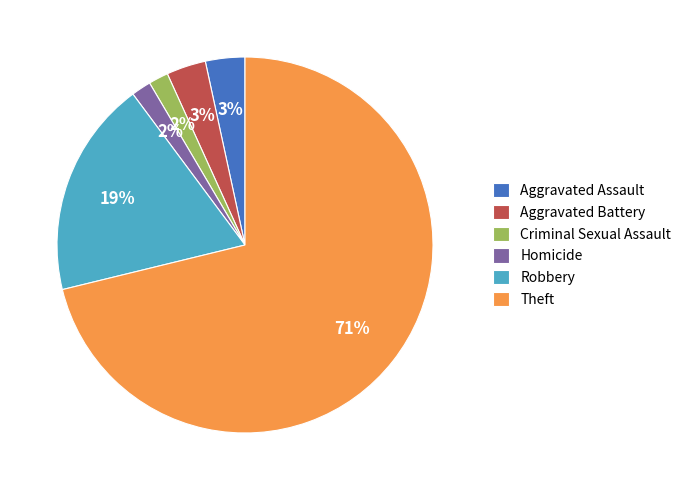

Does any single category account for the majority?

Yes